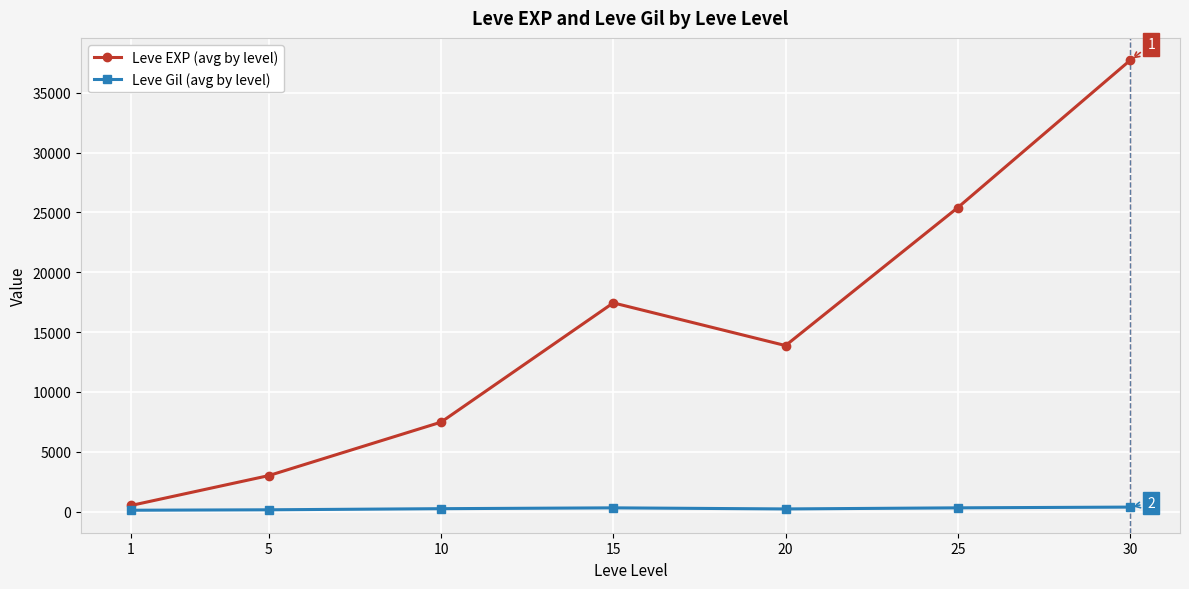

True or false: Leve Gil (avg by level) and Leve EXP (avg by level) intersect in this chart.

False